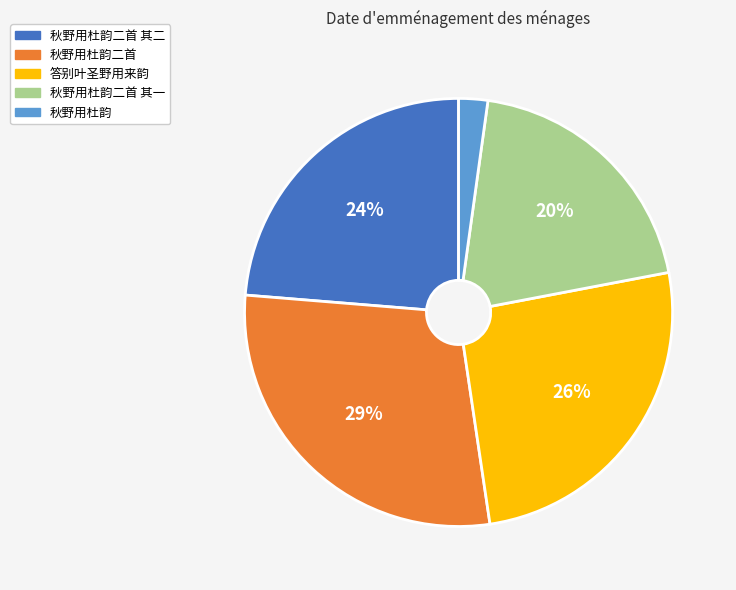

Is there any slice that represents more than half of the pie?

No